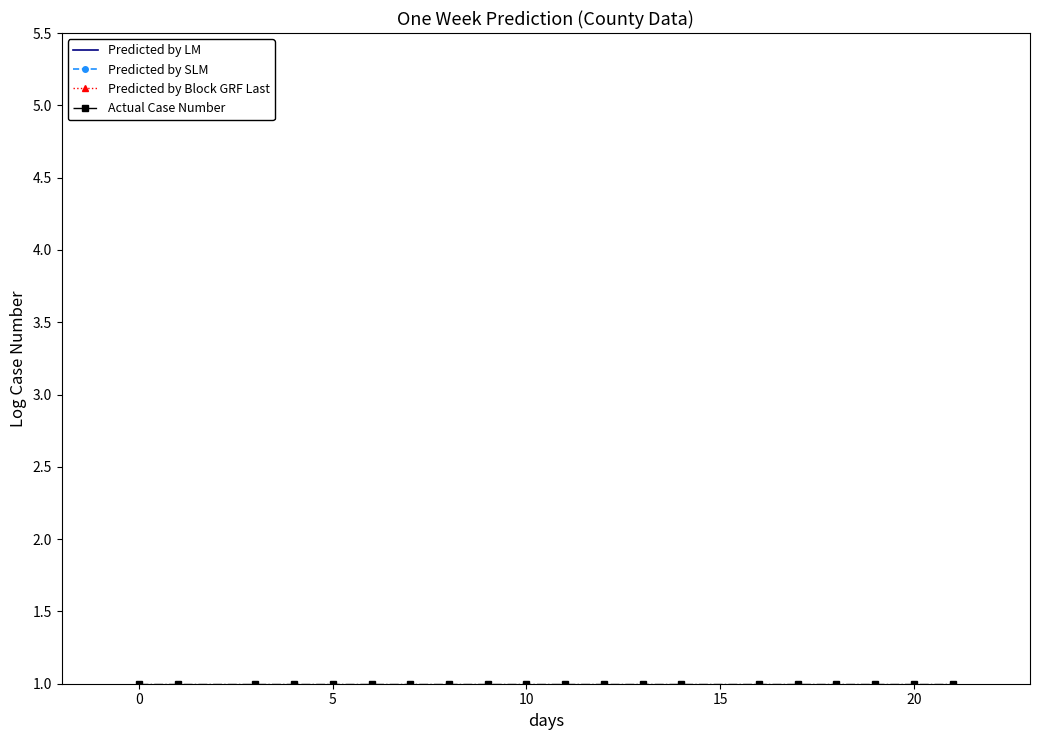

True or false: Actual Case Number and Predicted by LM cross at least once.

False